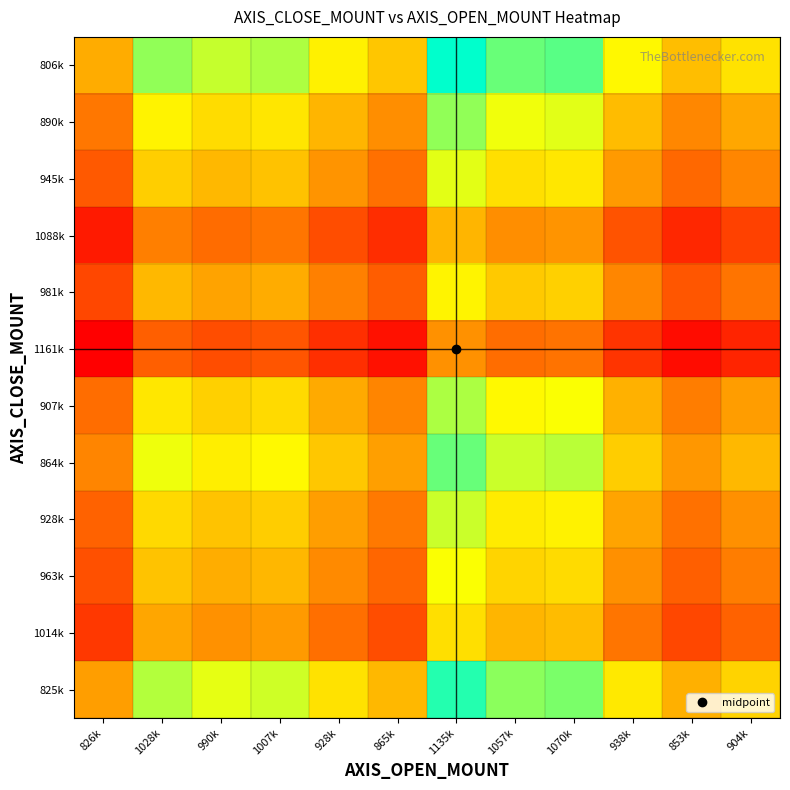

Which series has the widest spread of values?

806k